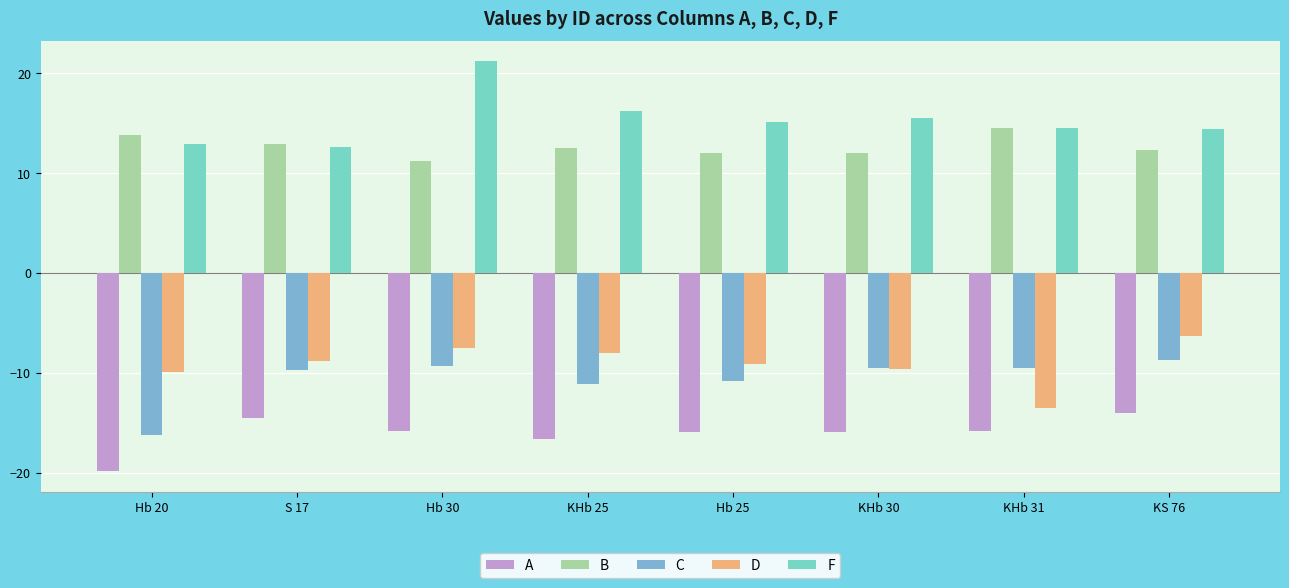

Which category has the highest value in the F series?

Hb 30